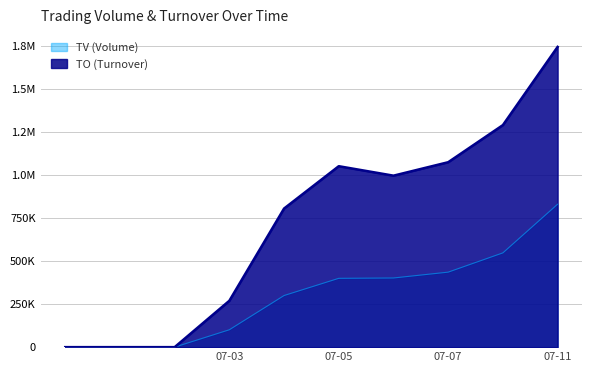

List the labels in order of TV value, smallest first.

2017-06-28, 2017-06-29, 2017-06-30, 2017-07-03, 2017-07-04, 2017-07-05, 2017-07-06, 2017-07-07, 2017-07-10, 2017-07-11